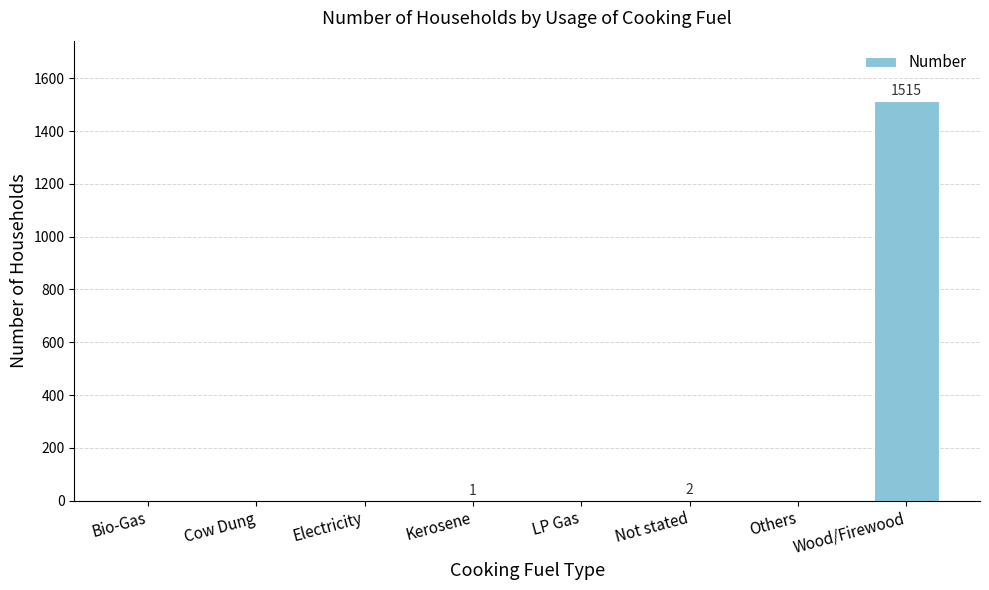

Count the number of categories in the chart.

8